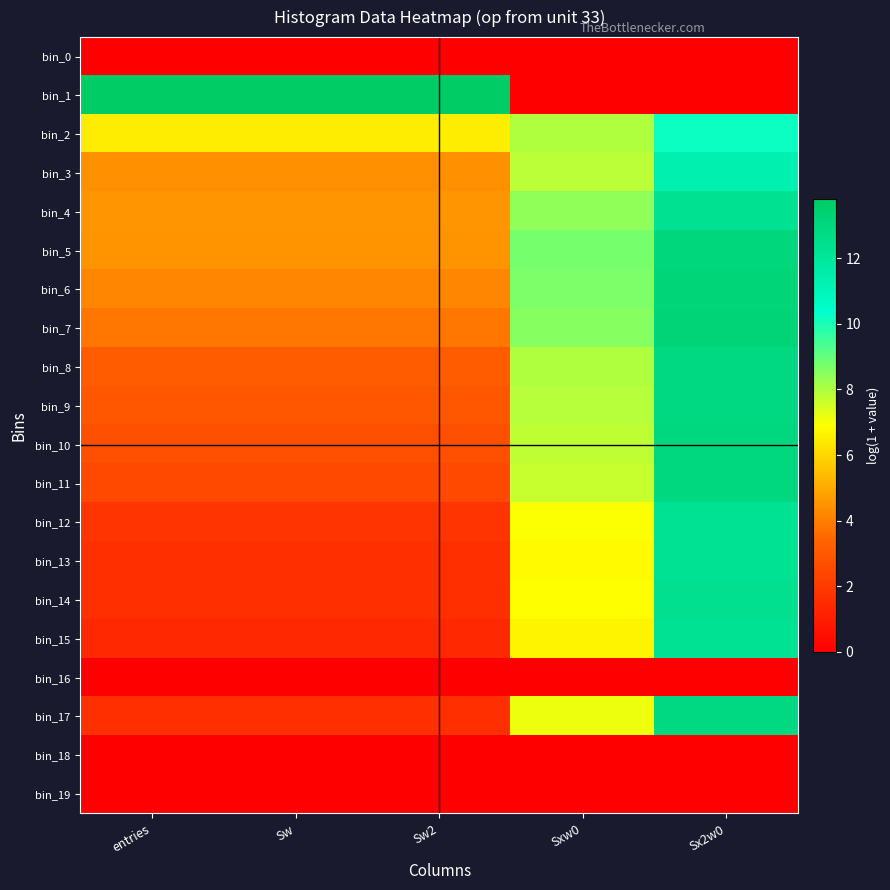

At which category is the sum across all series the highest?

Sx2w0